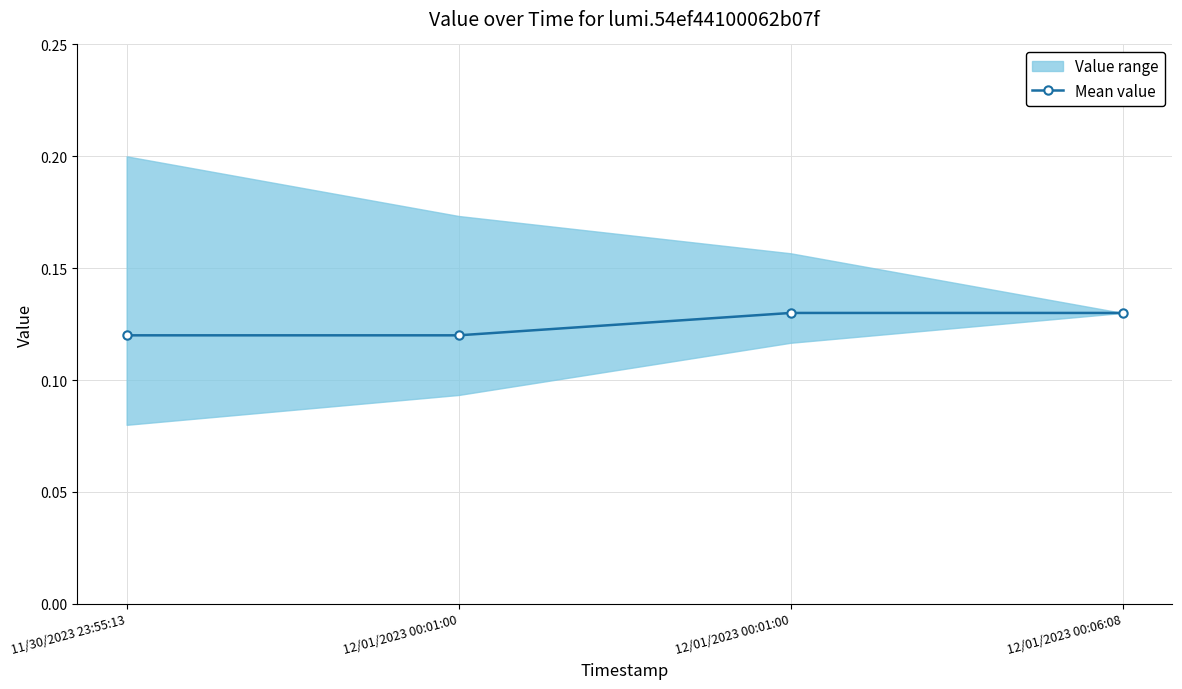

Is it true that the value at 12/01/2023 00:01:00 is 0.1?

True